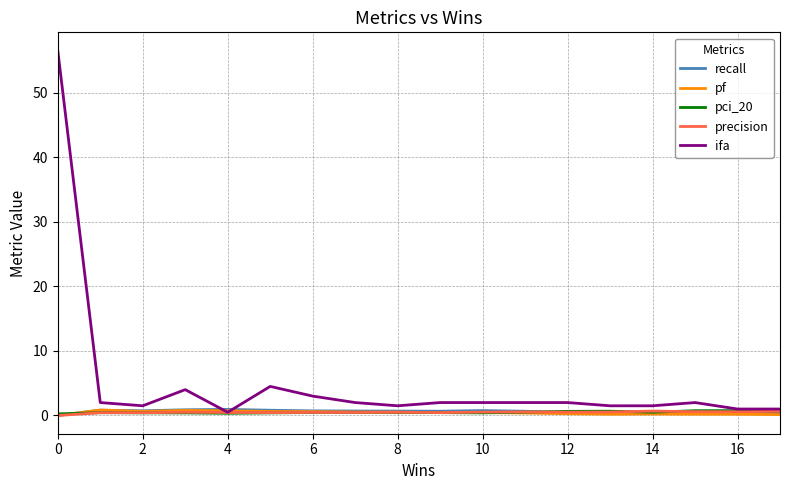

Does the chart have visible grid lines?

Yes